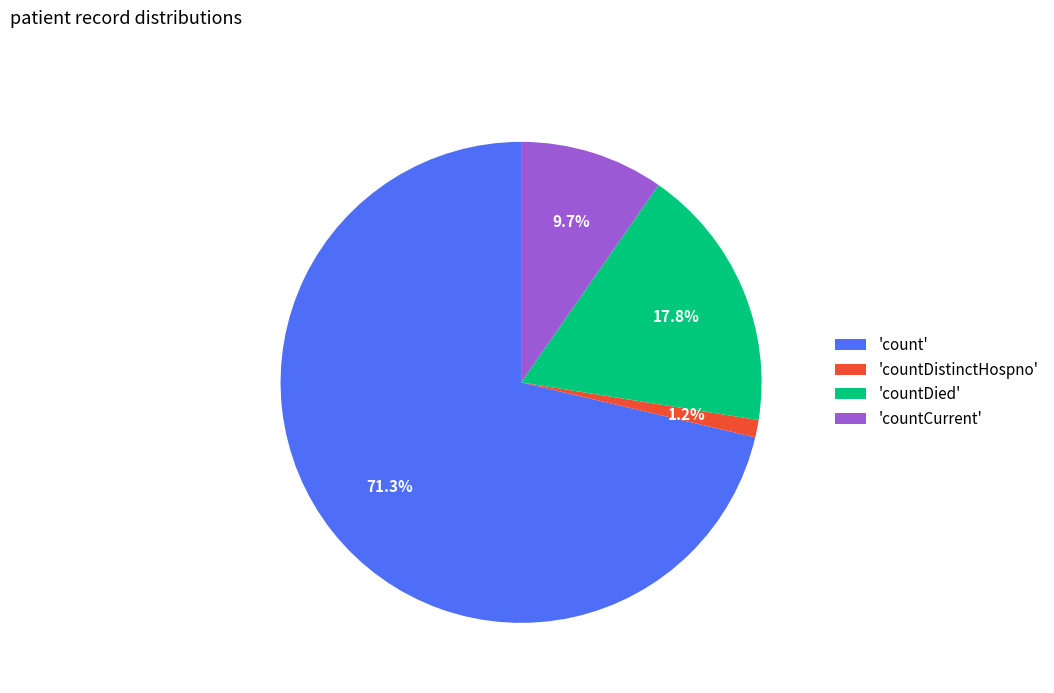

Which category has the biggest portion of the pie?

'count'